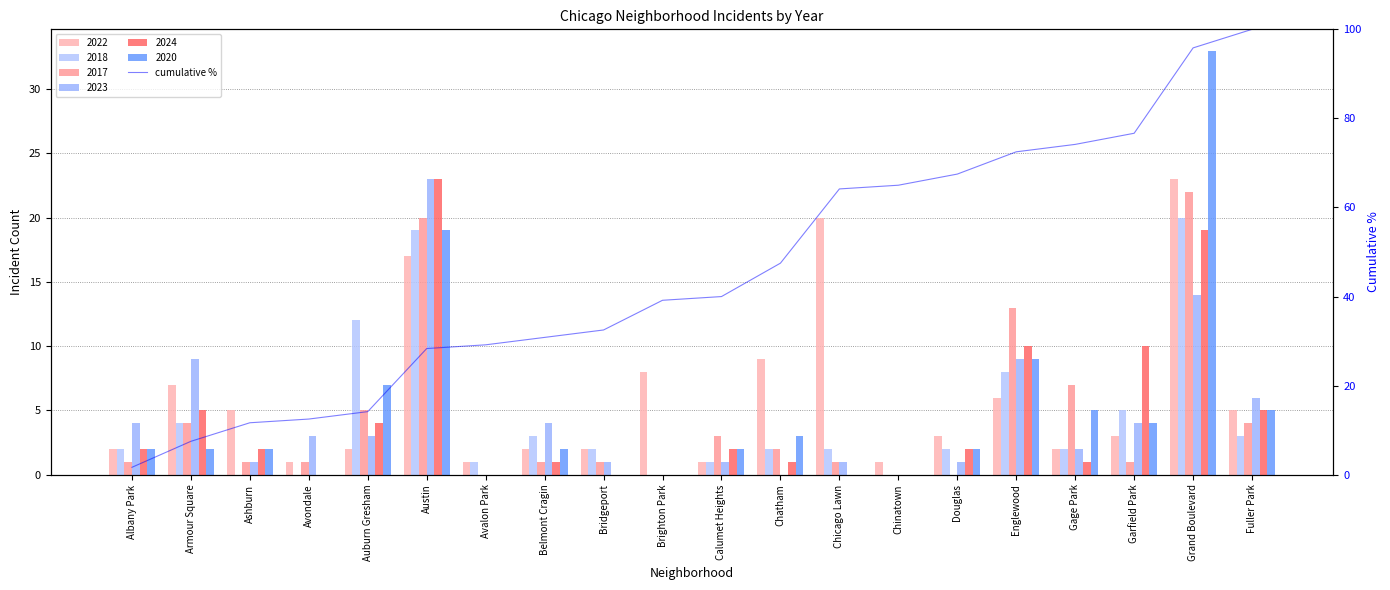

What is the sum of the values at Douglas and Ashburn?

79.2